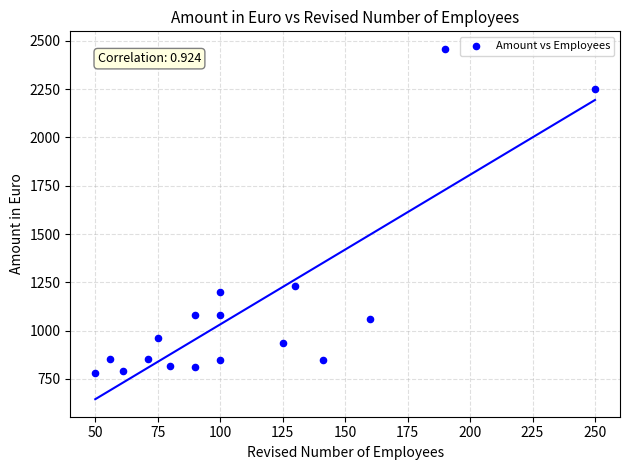

What Y value in the scatter plot is closest to 1619?

1229.0